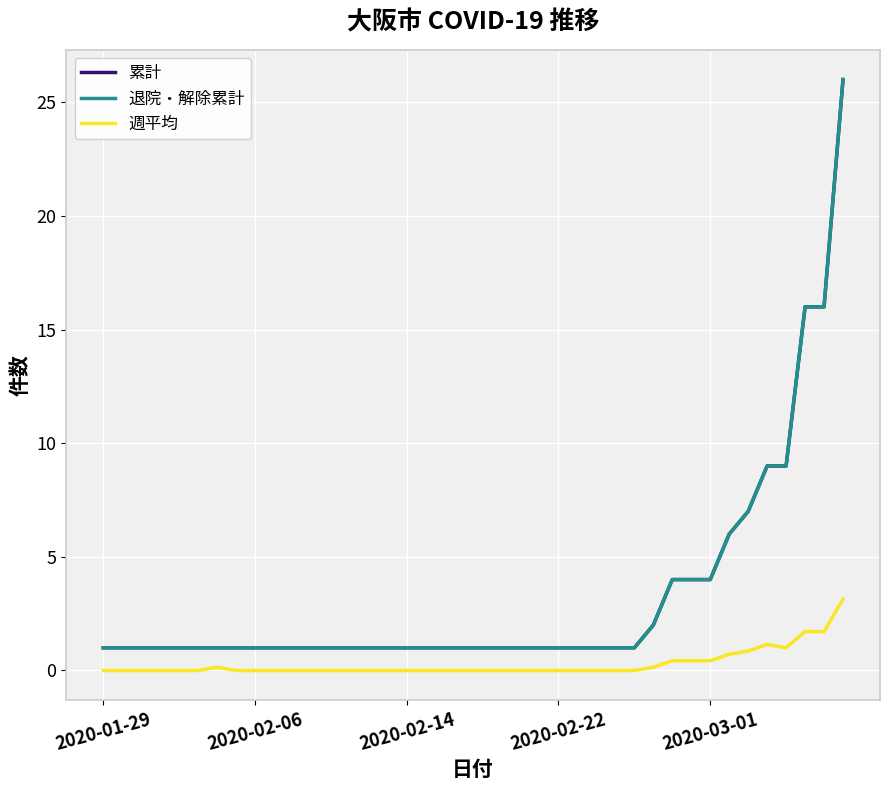

True or false: 累計 has more than 0 points higher than both neighbors.

False